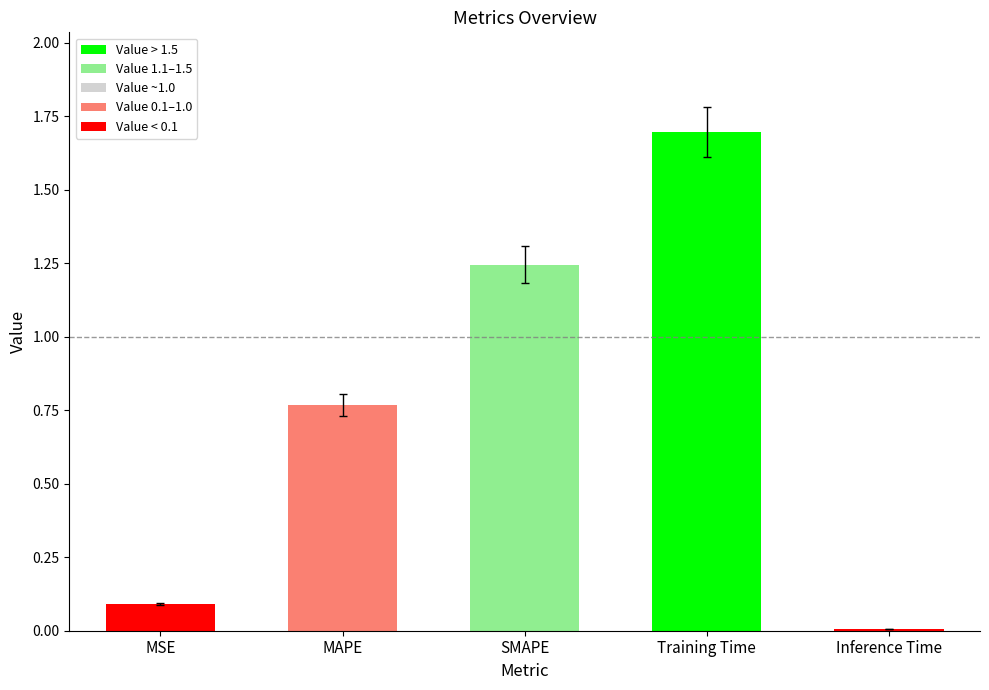

What is the sum of all values?

3.8